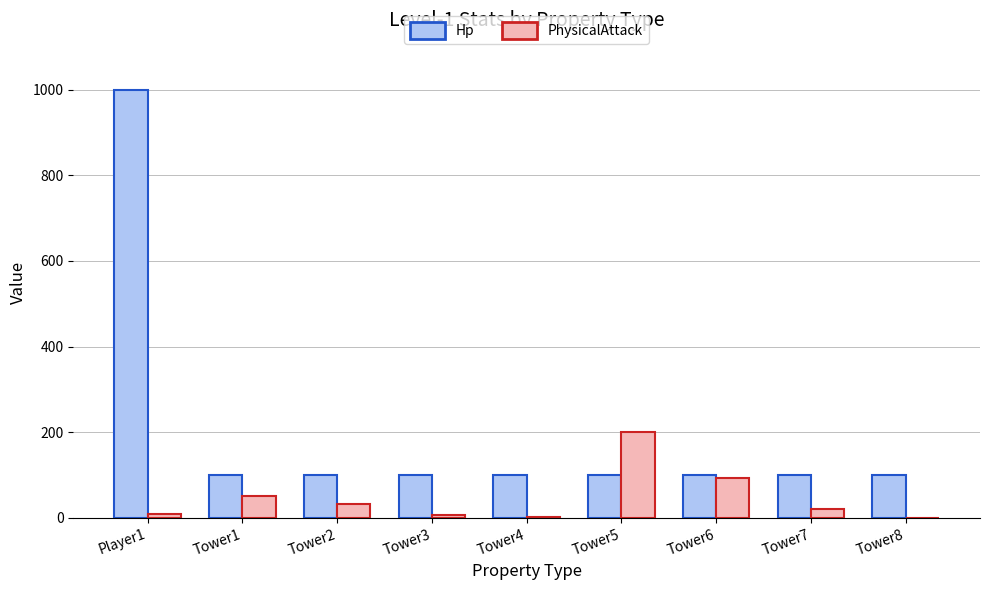

What are all the series names shown in the legend?

Hp, PhysicalAttack